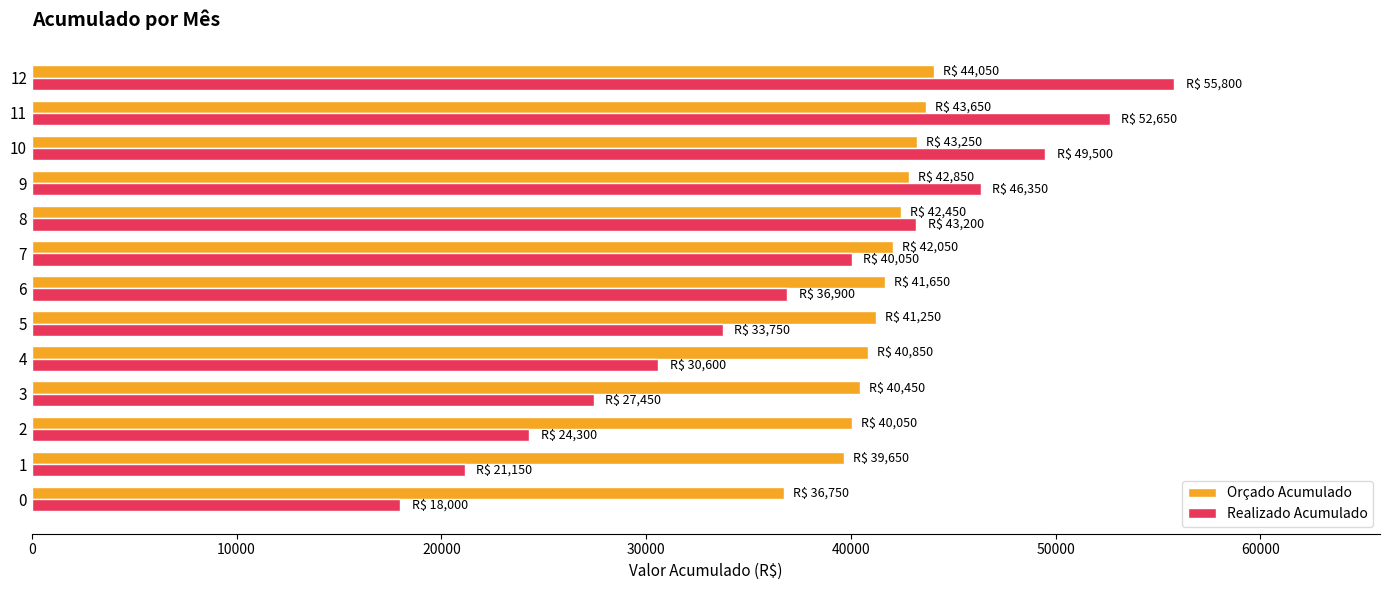

What is the spread (max minus min) of values at 9?

3500